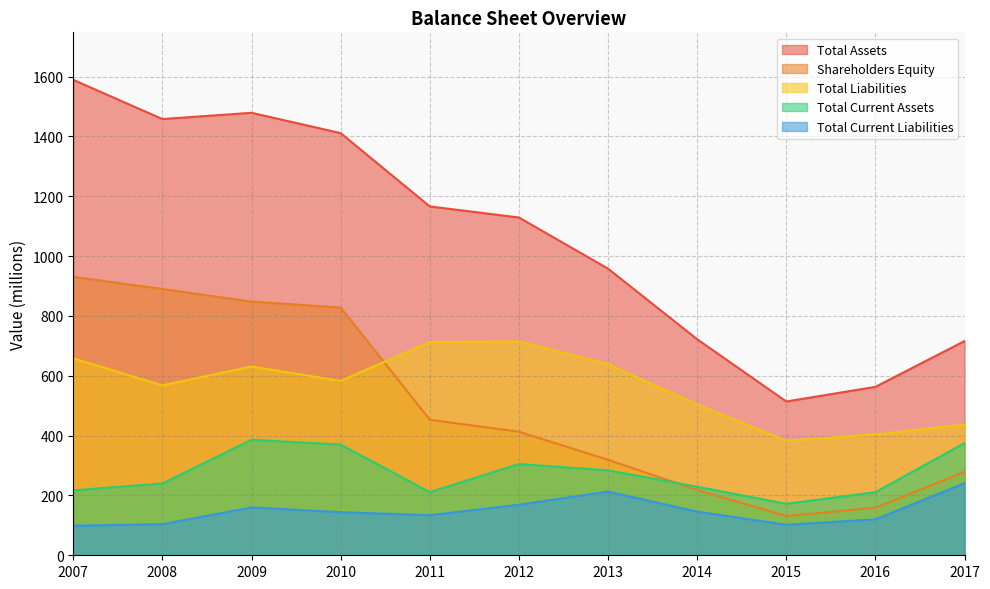

What is the value of the Shareholders Equity point at the 4th from the left?

828